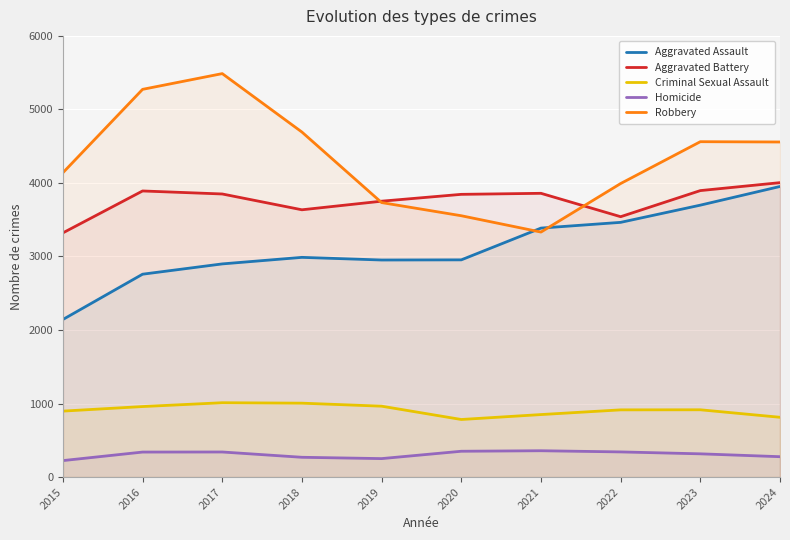

What is the sum of all Robbery values?

43320